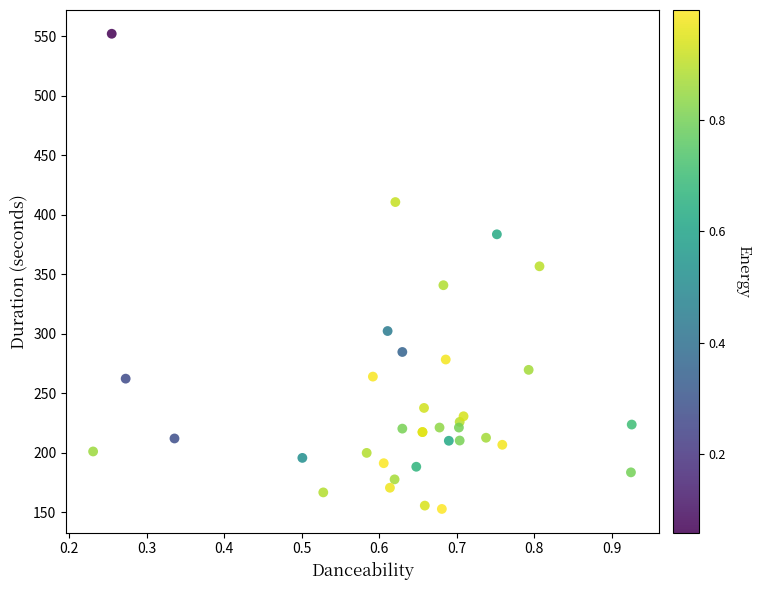

What Y value in the scatter plot is closest to 352?

356.7